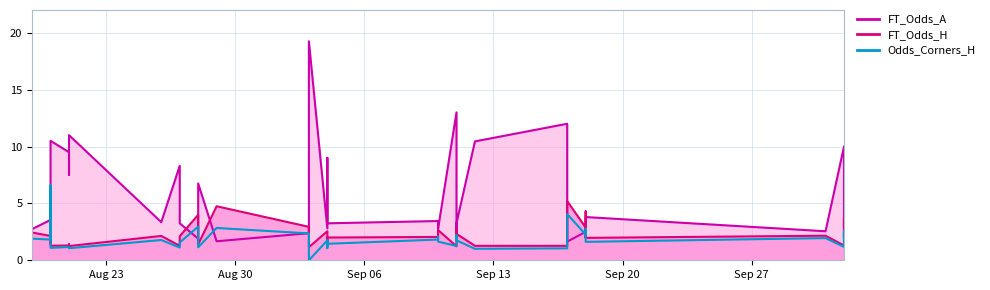

How many lines are shown in the chart?

3